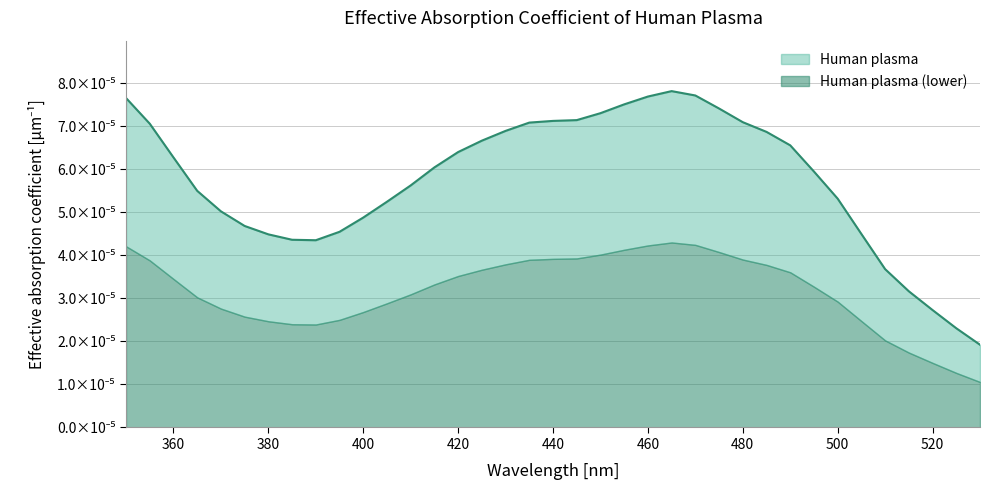

Rank the categories by value from highest to lowest.

465, 470, 460, 350, 455, 475, 450, 445, 440, 480, 435, 355, 430, 485, 425, 490, 420, 360, 415, 495, 410, 365, 500, 405, 370, 400, 375, 395, 505, 380, 385, 390, 510, 515, 520, 525, 530